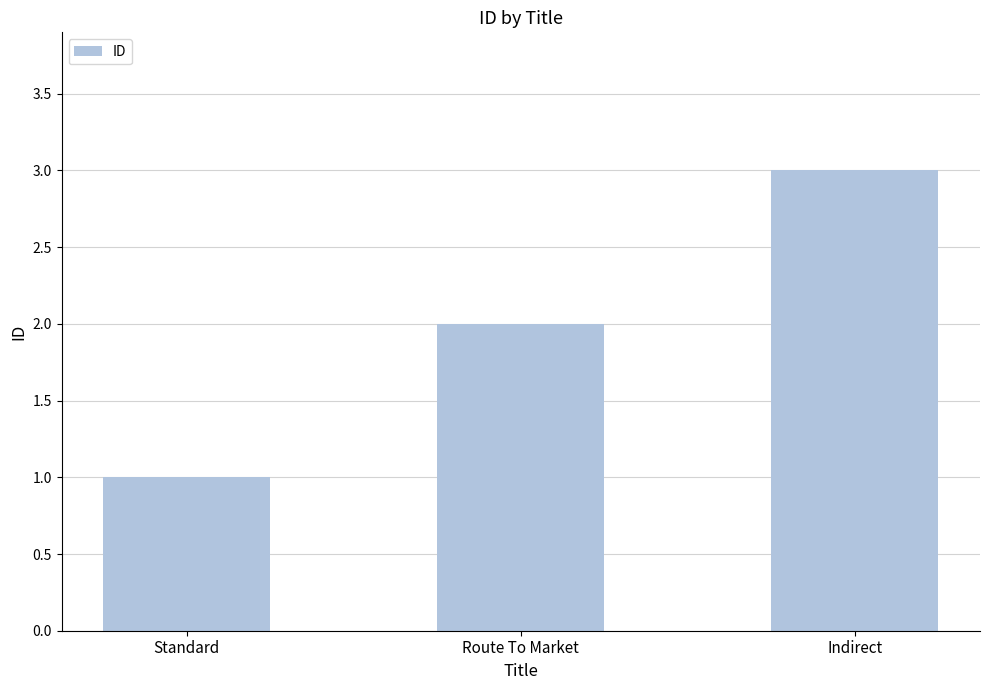

How many data points does each series have?

3